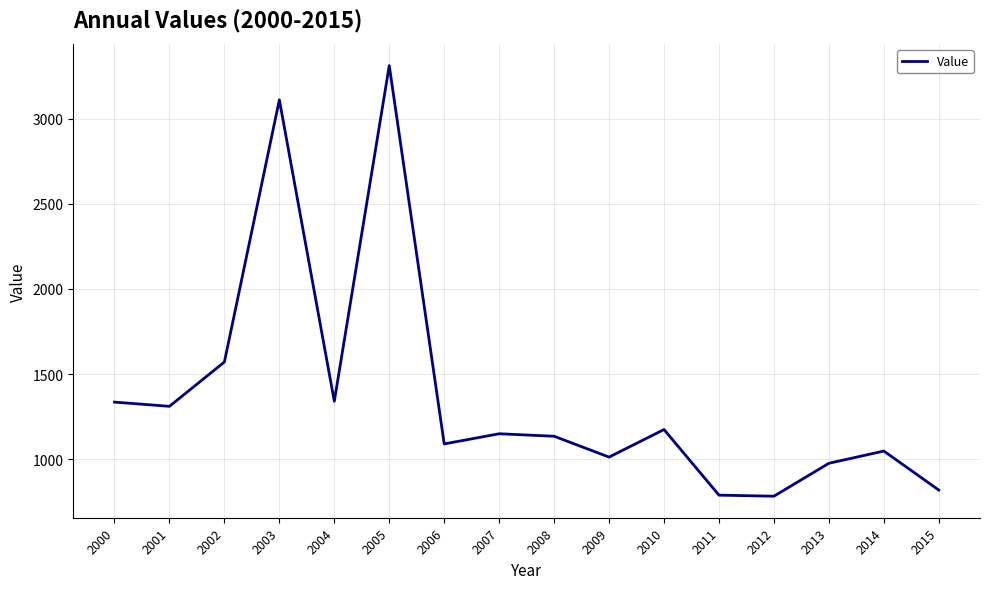

What is the difference between the maximum and minimum values?

2529.8